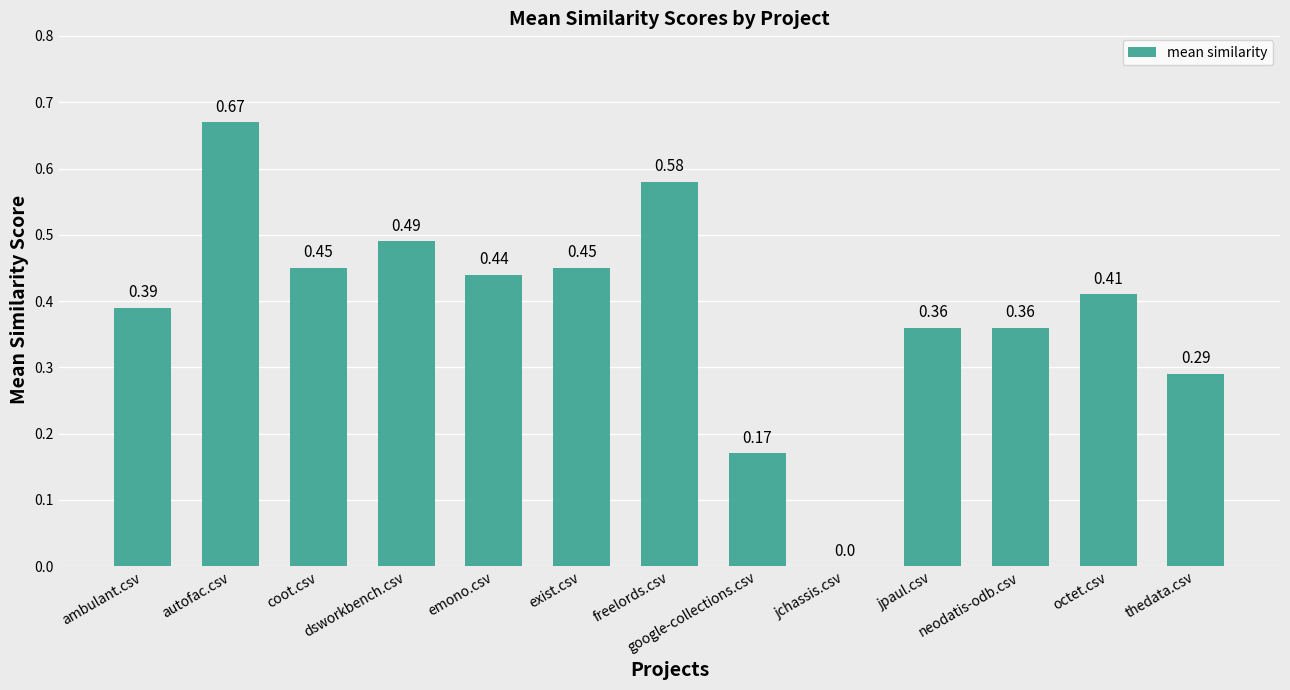

At which label is the value closest to 0?

jchassis.csv